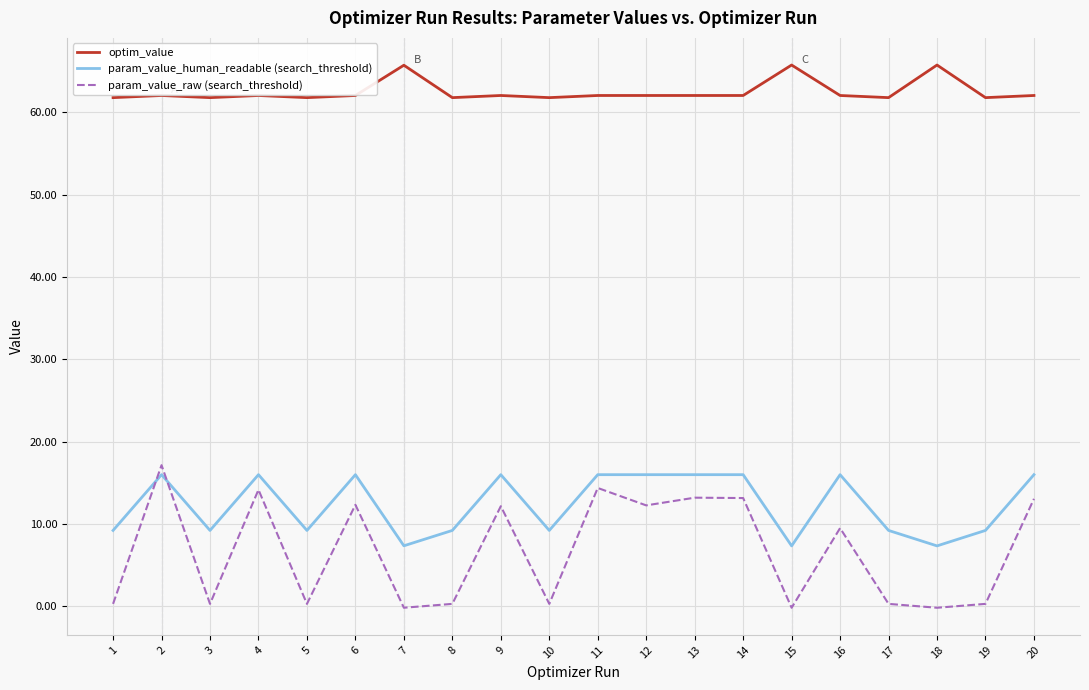

Between 16 and 18, which series saw the biggest shift?

param_value_raw (search_threshold)